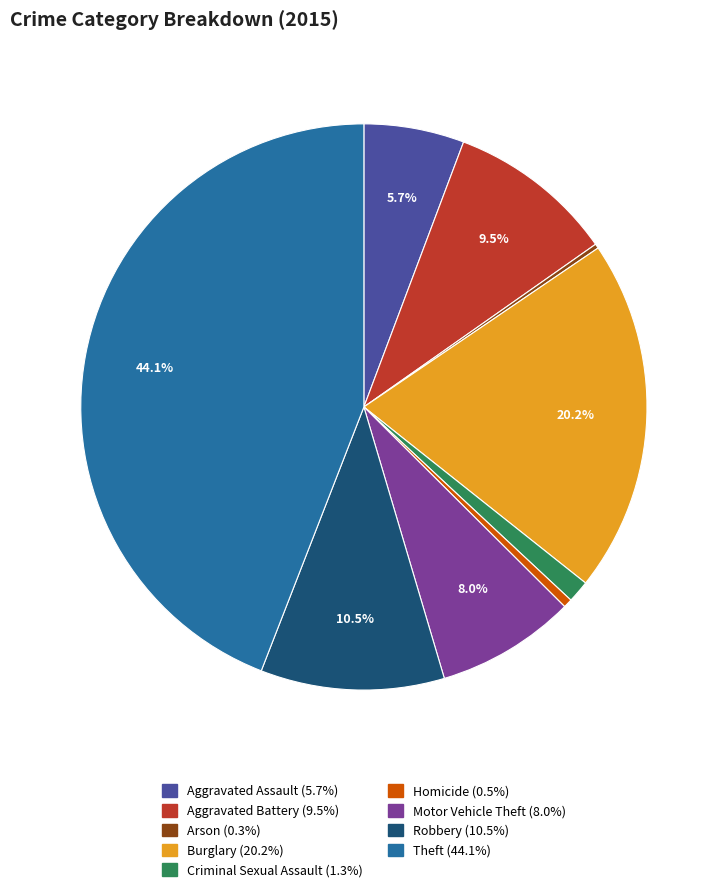

To the nearest percent, what is the average slice percentage?

11%